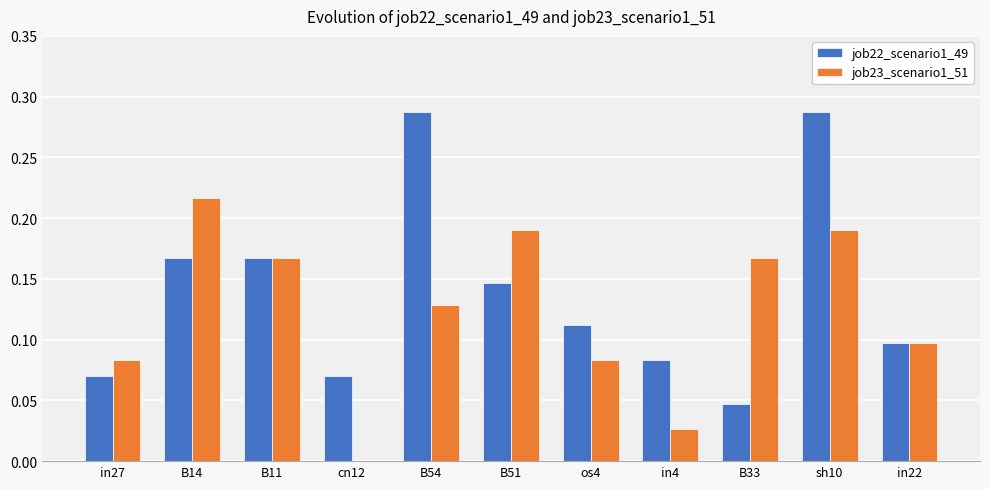

What is the total value across all series at B54?

0.4